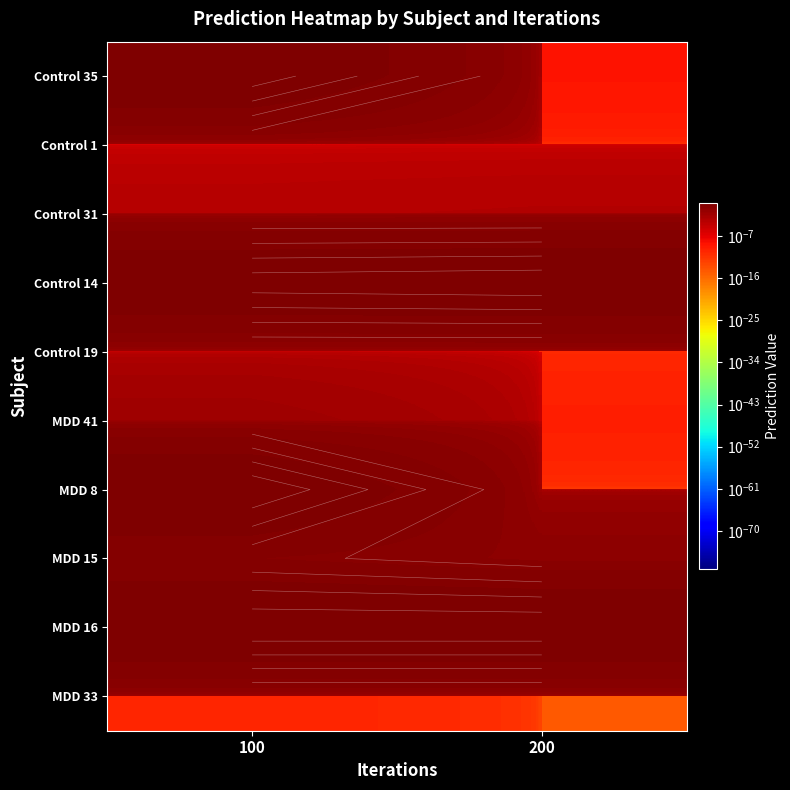

Rank the series by their maximum value, from highest to lowest.

MDD 16, MDD 8, Control 14, Control 35, MDD 15, MDD 41, Control 31, Control 19, MDD 33, Control 1